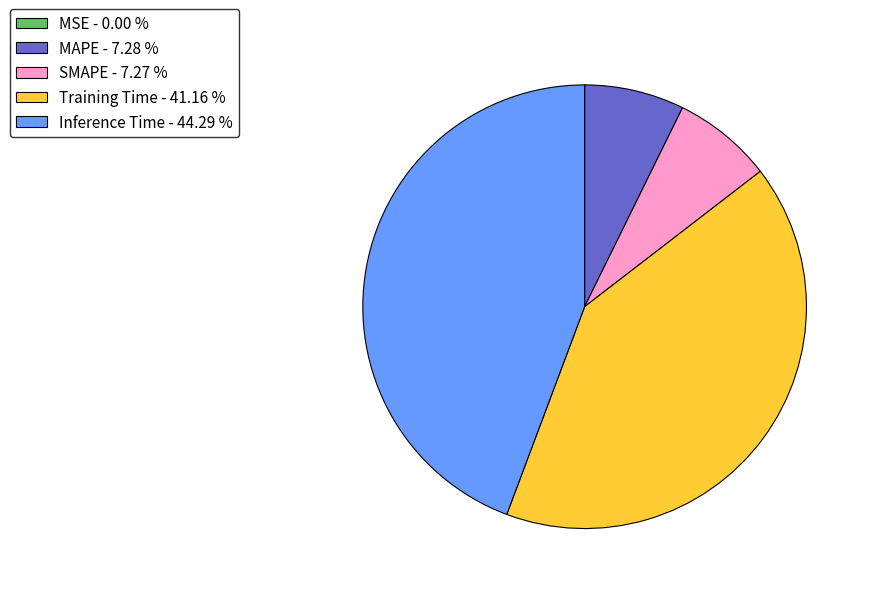

Does Inference Time - 44.29 % account for over 50% of the chart?

No